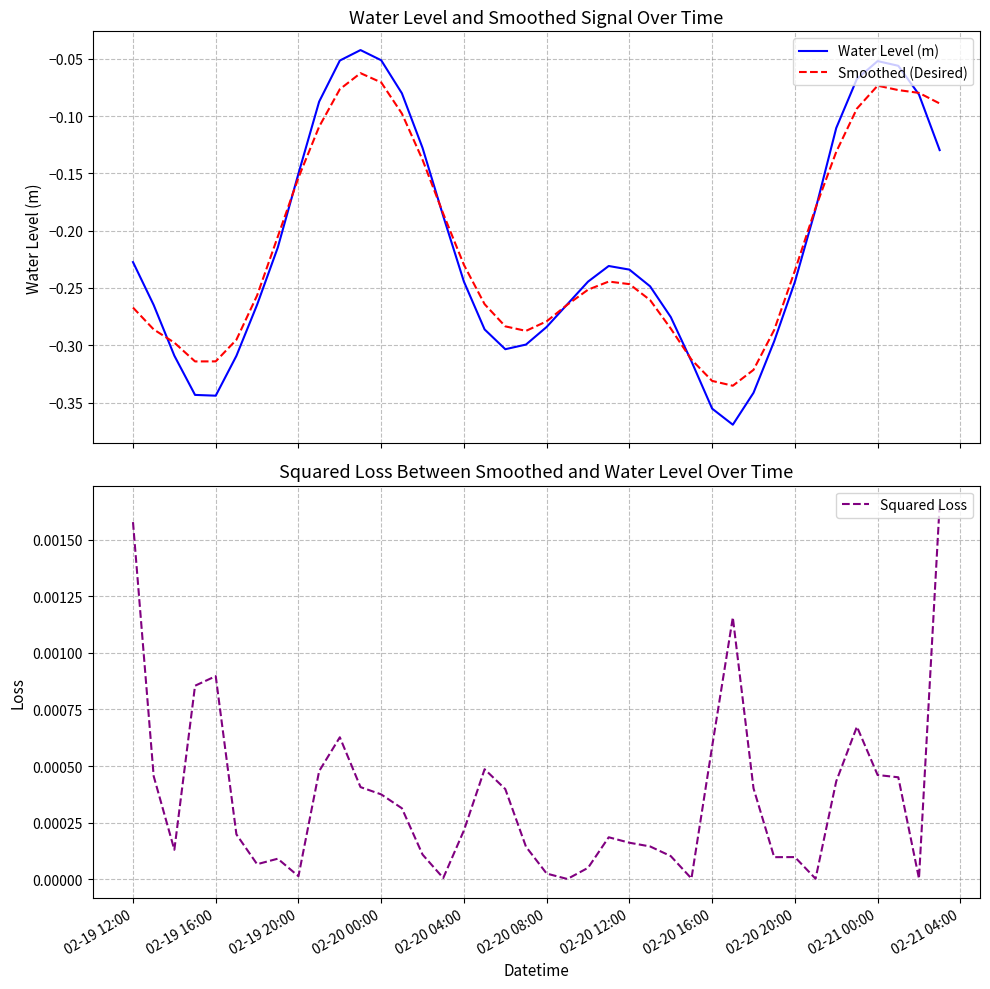

Rank the series by their maximum value, from lowest to highest.

Smoothed (Desired), Water Level (m), Squared Loss